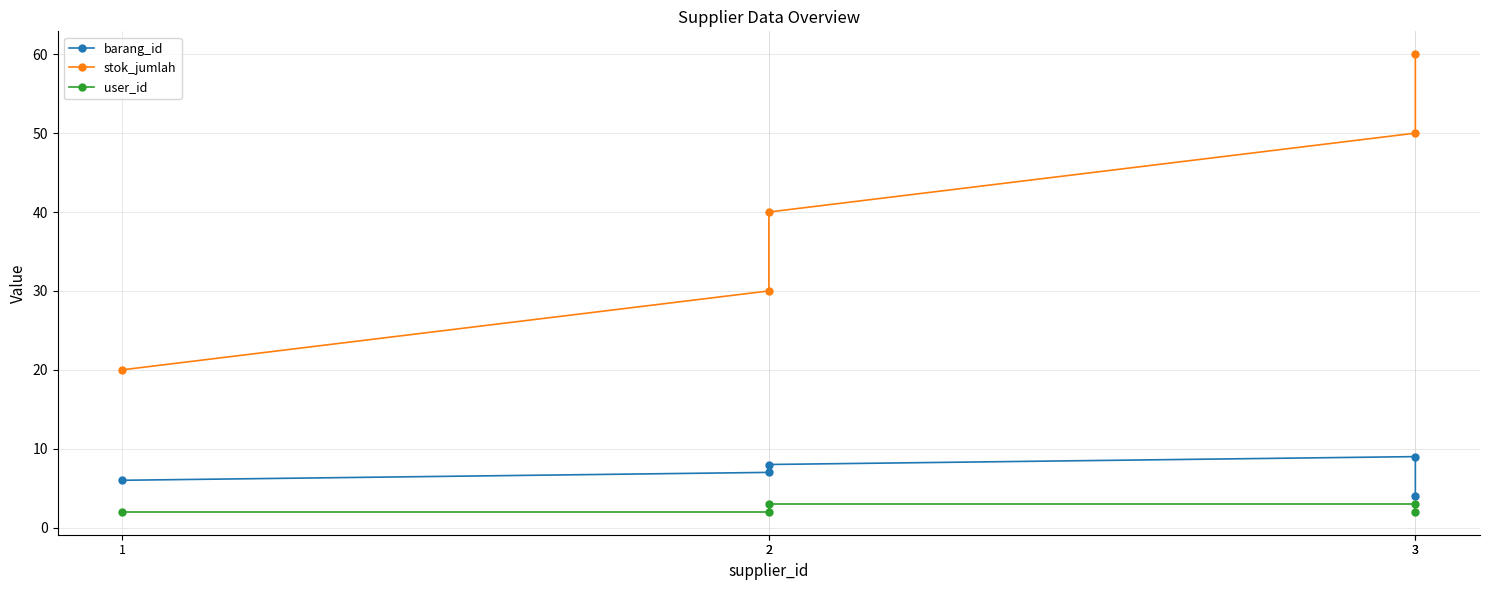

How many data points does each series have?

5